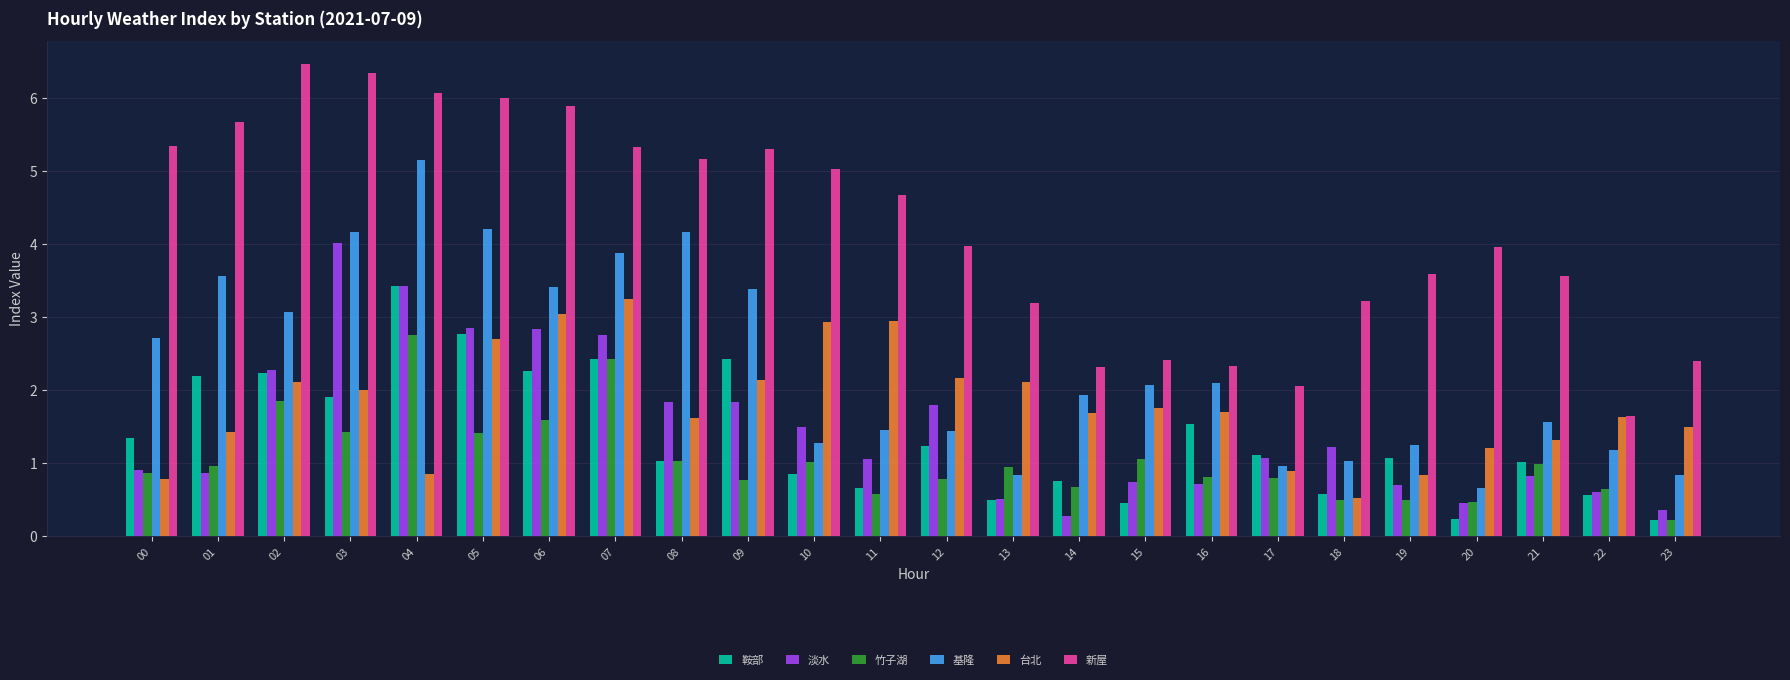

The value of 竹子湖 at 18 is 0.5. True or false?

True